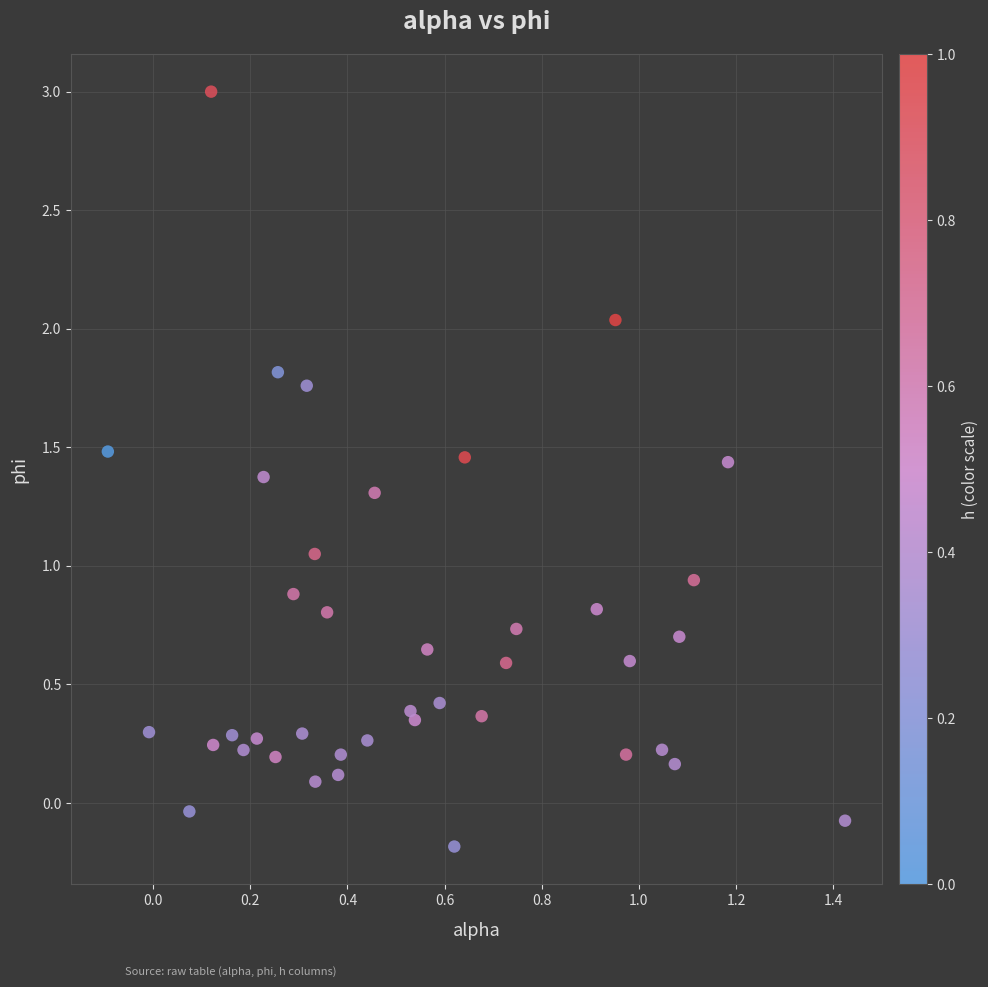

What is the range of Y values (max minus min)?

3.2